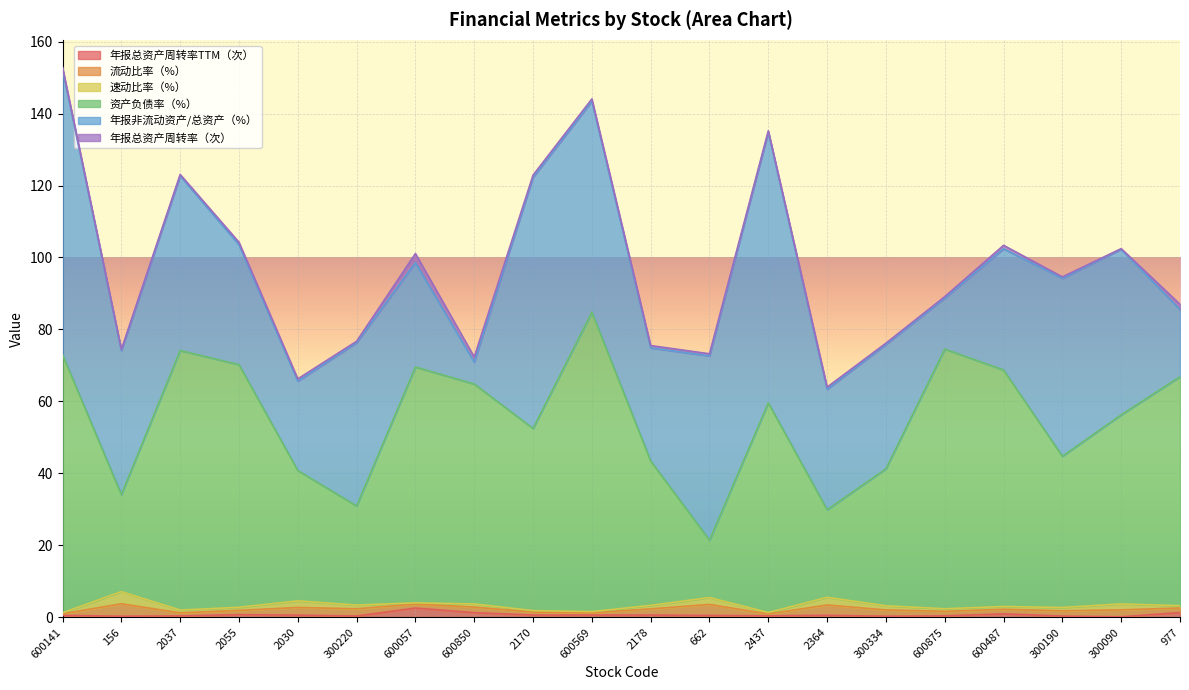

What is the value of the 年报总资产周转率（次） point at the 16th from the left?

0.4